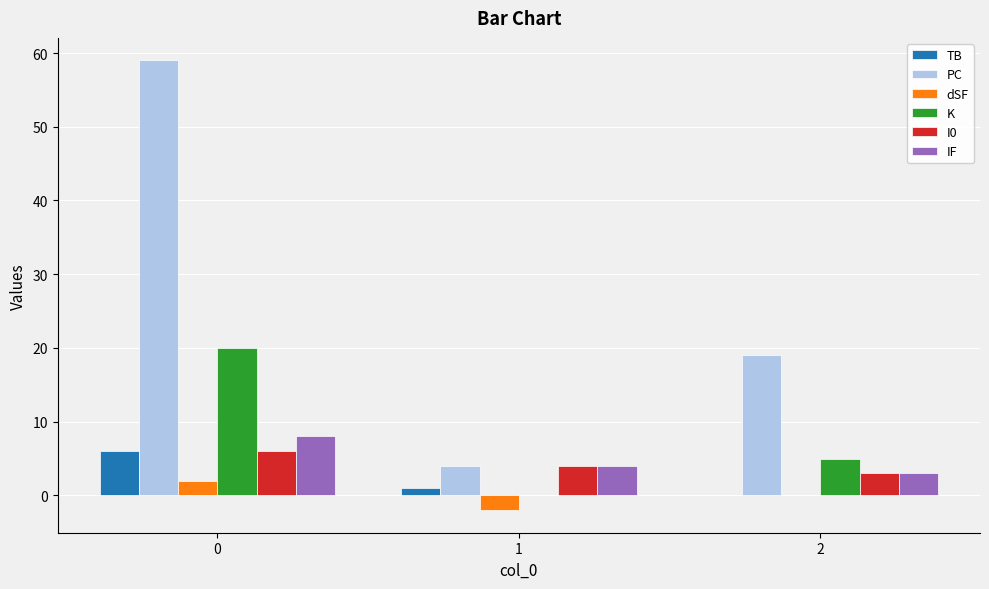

Is the value of PC at 2 greater than the value of dSF at 2?

Yes